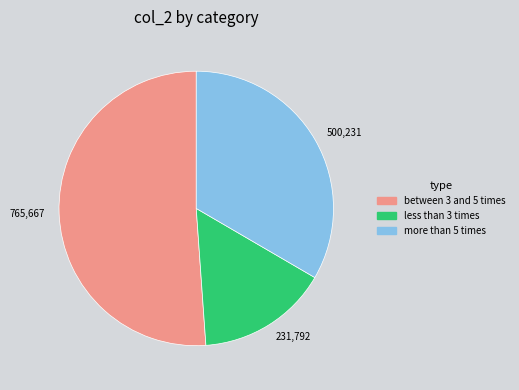

Between between 3 and 5 times and less than 3 times, which is larger?

between 3 and 5 times